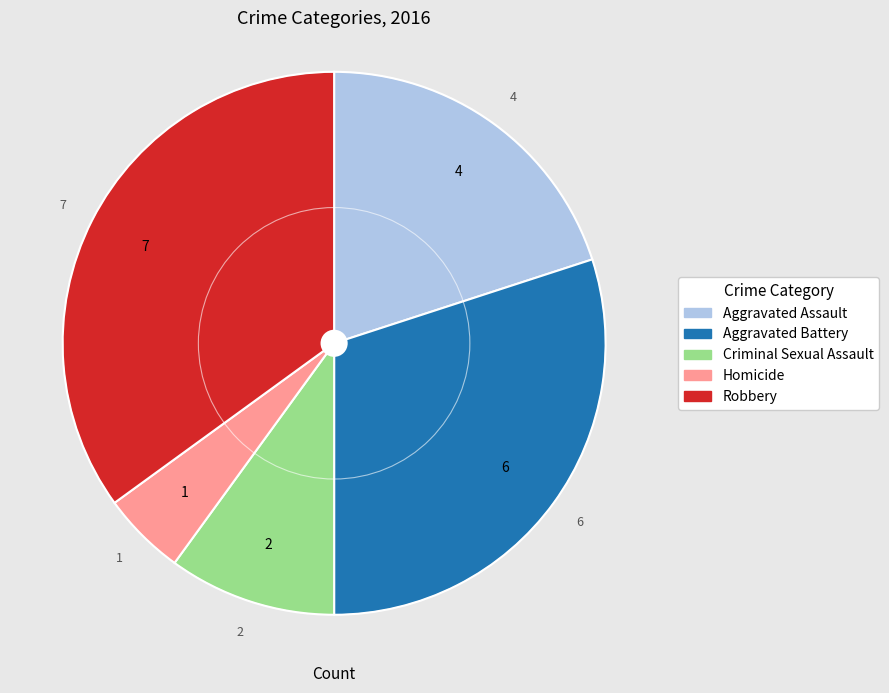

Rank the categories by value from highest to lowest.

Robbery, Aggravated Battery, Aggravated Assault, Criminal Sexual Assault, Homicide